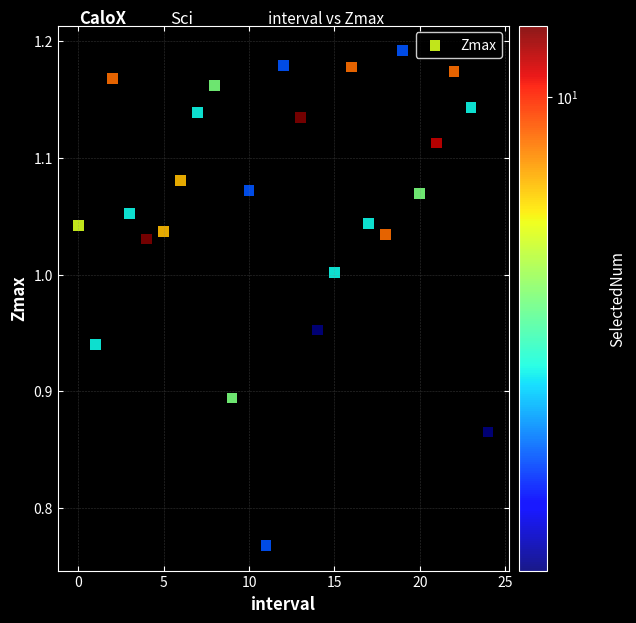

What is the range of Y values (max minus min)?

0.4